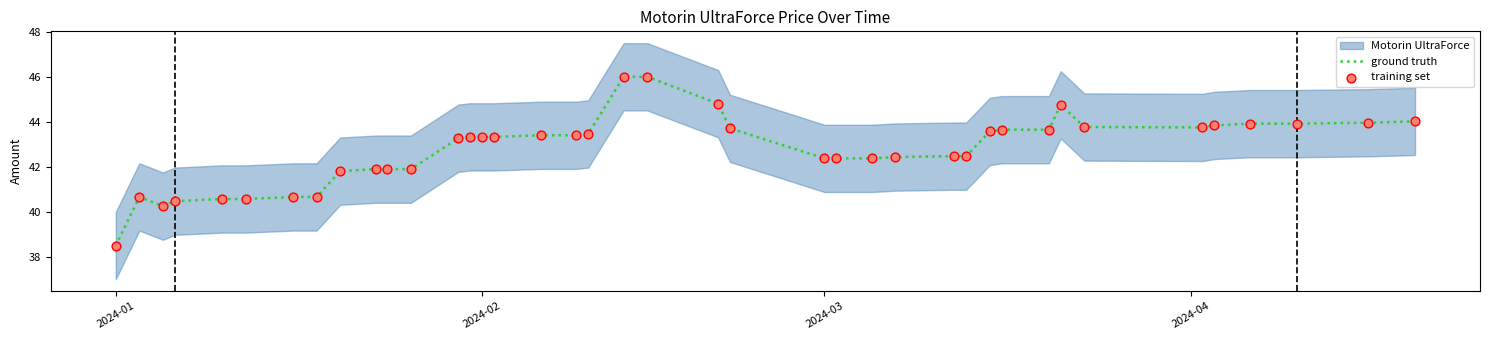

At which label does ground truth reach its minimum?

2024-01